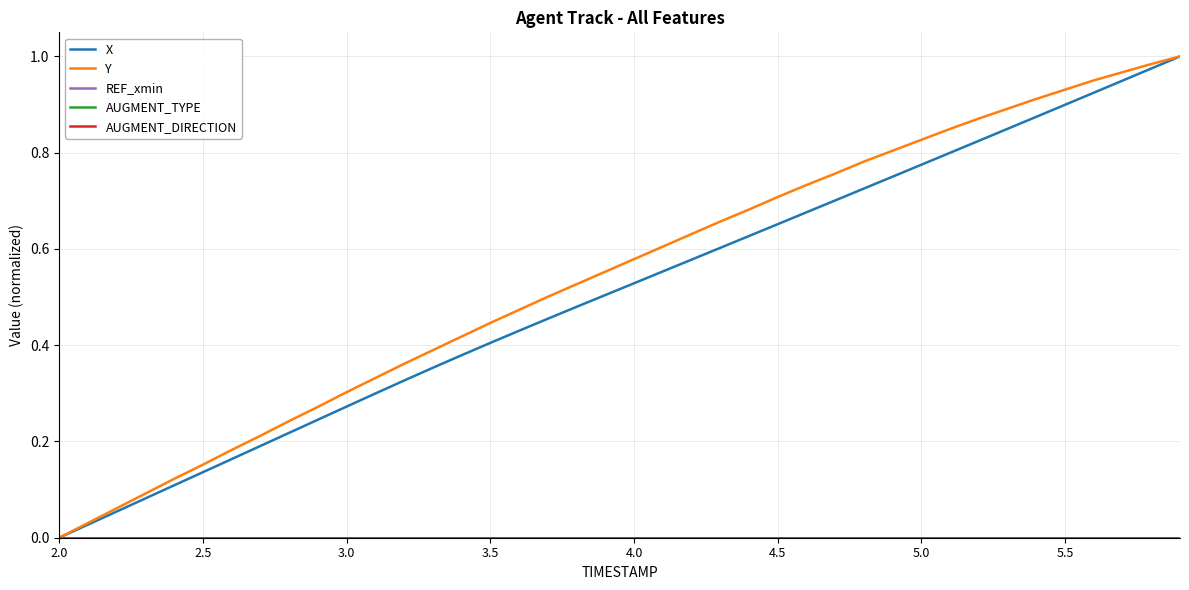

Does the chart display data point markers on the line(s)?

No